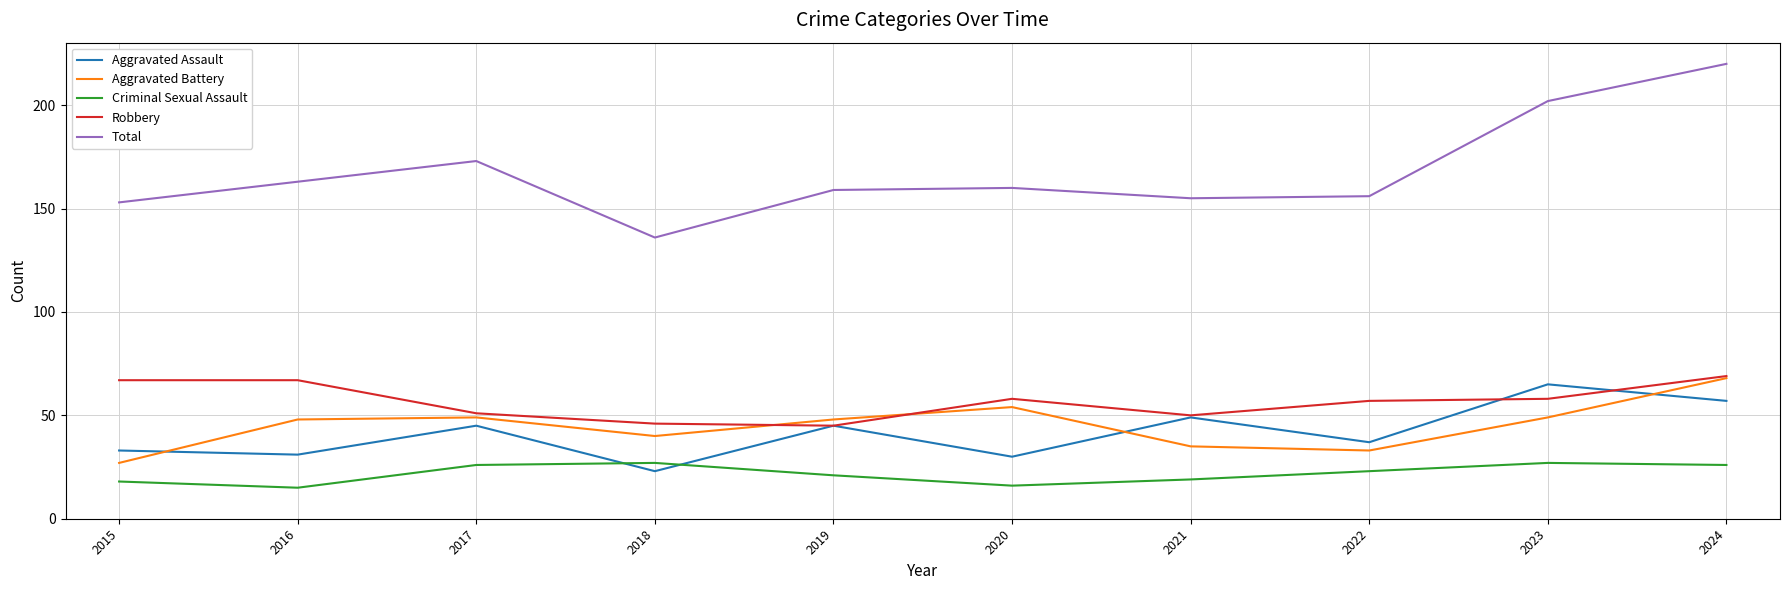

How many lines are shown in the chart?

5